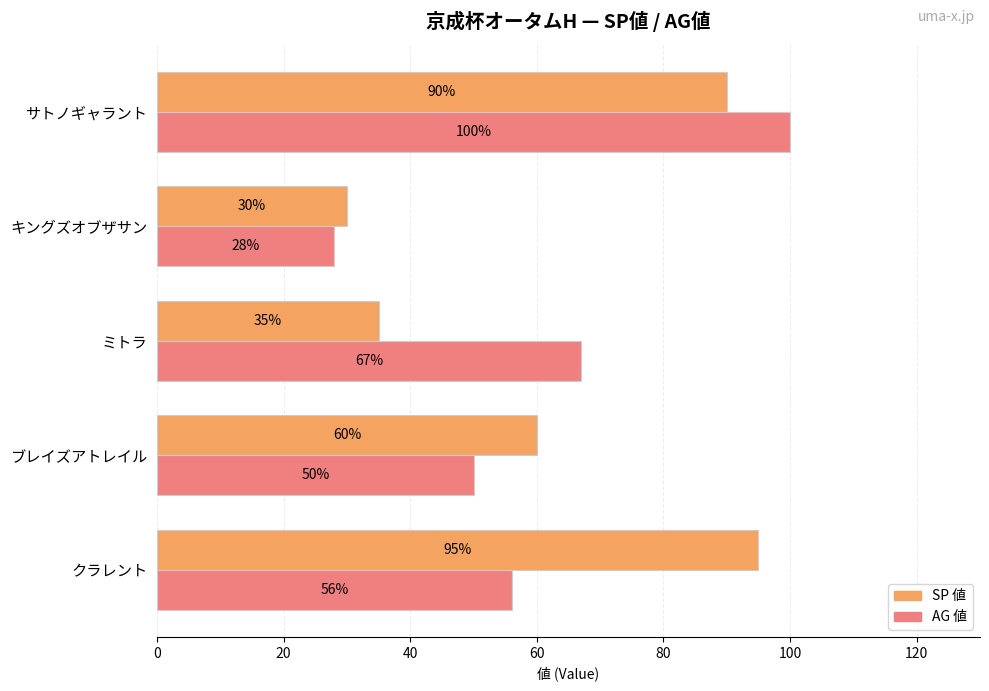

How many data points in SP 値 are less than 60?

2